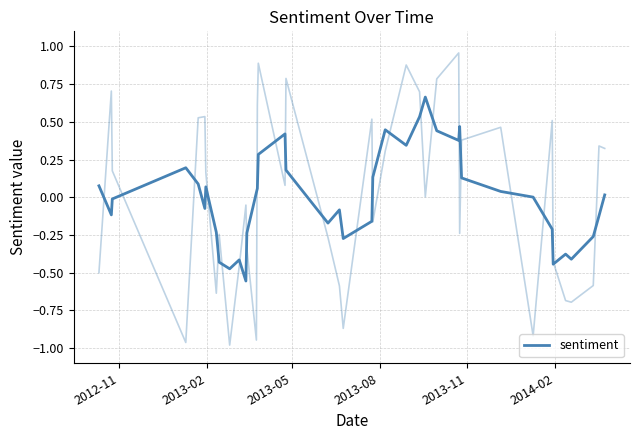

The value at 30 is 0.2. True or false?

False